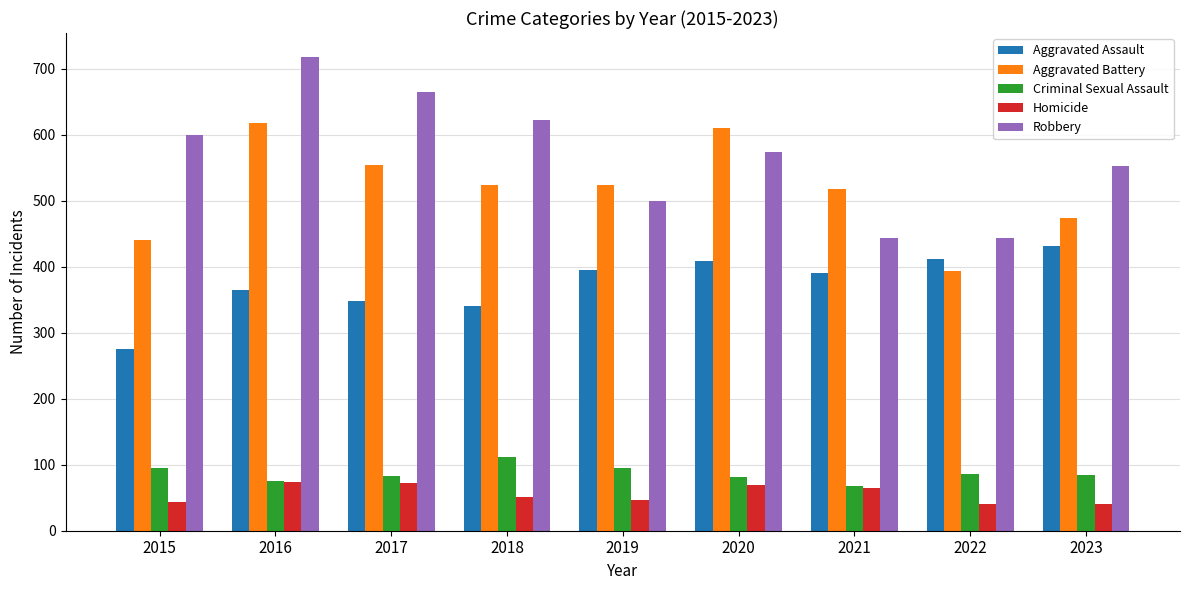

What is the spread (max minus min) of values at 2016?

644